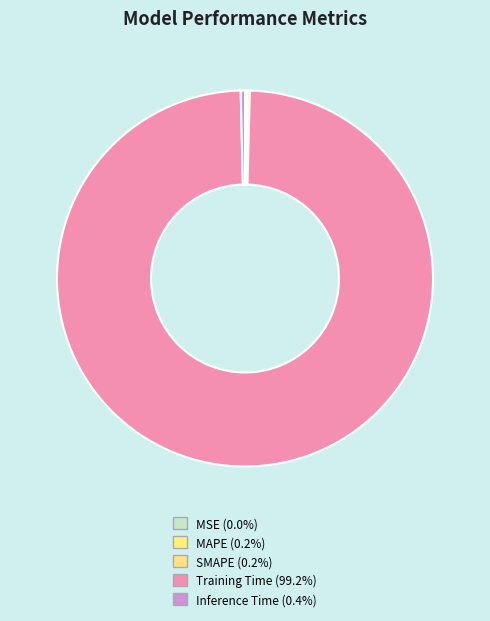

Which category has the smallest portion of the pie?

MSE